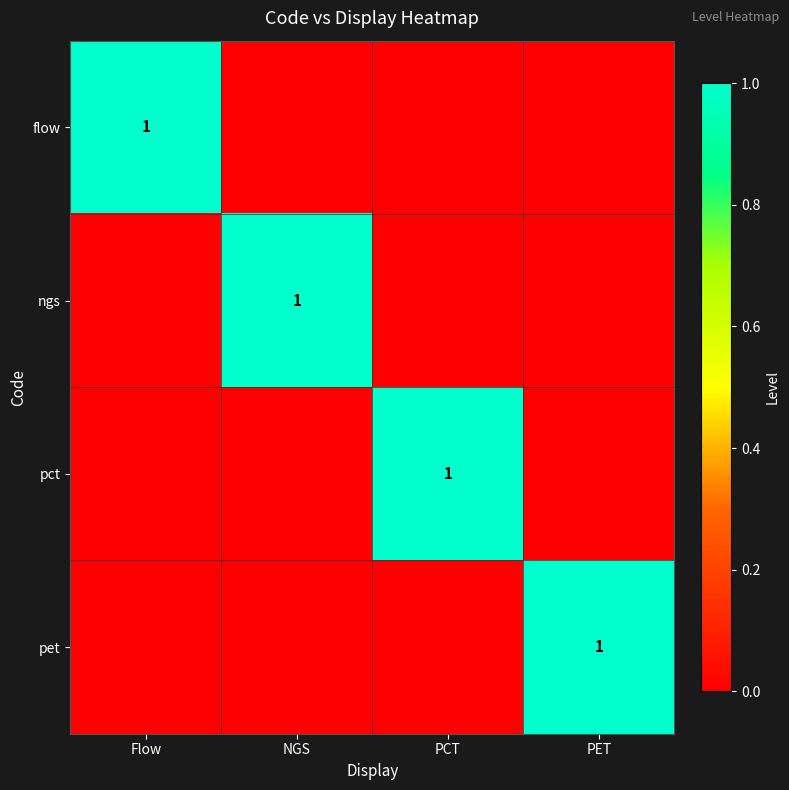

What is the difference between the maximum and minimum values in the flow series?

1